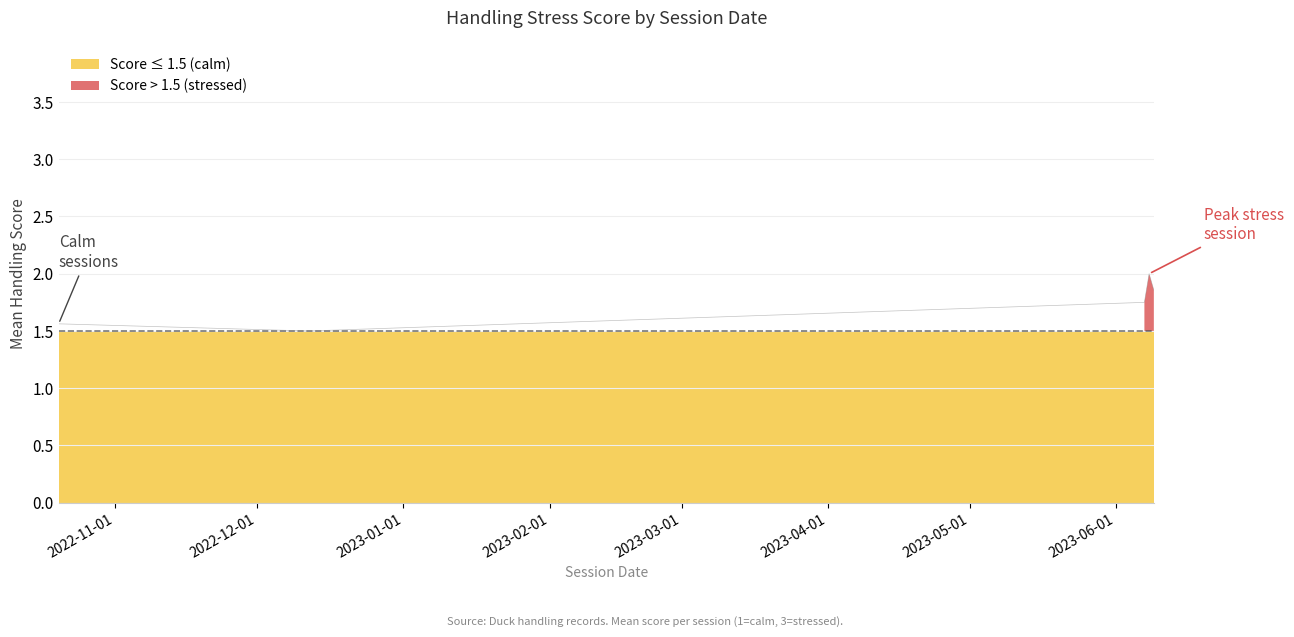

Rank the categories by value from lowest to highest.

1, 5, 12, 16, 11, 17, 0, 4, 10, 15, 6, 9, 19, 3, 2, 7, 8, 13, 14, 18